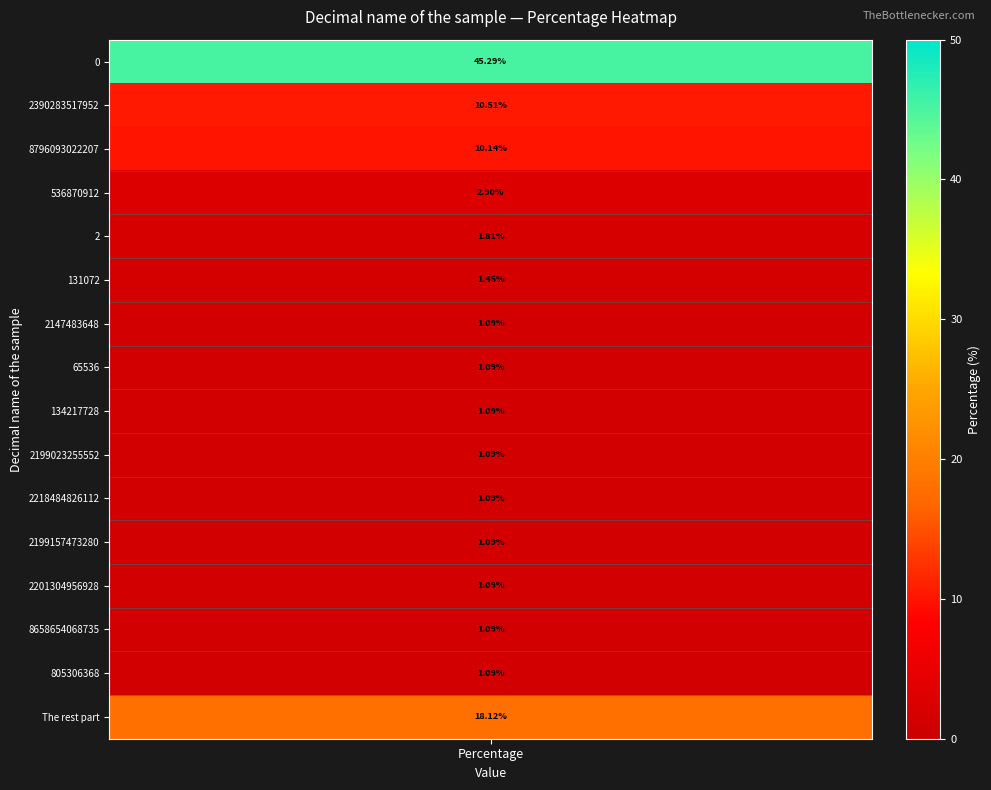

What is the ratio of the value at 65536 to the value at 2218484826112?

1.0